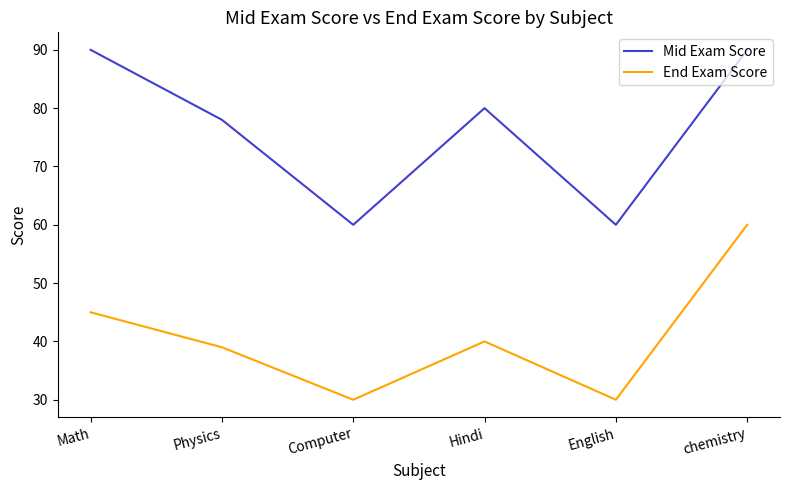

Is it true that End Exam Score equals 45 at Math?

True